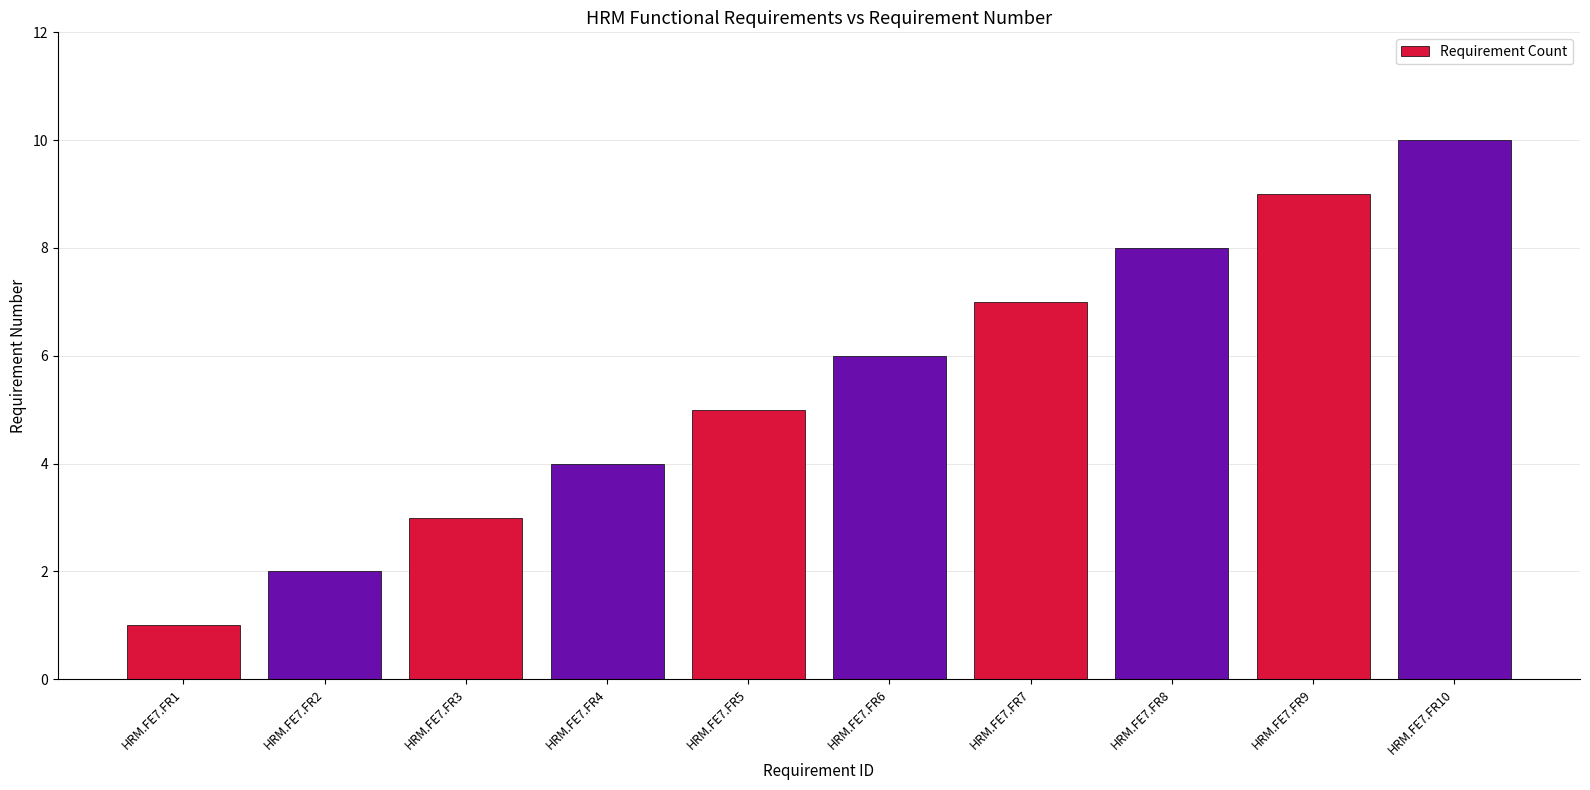

What is the value of the 7th bar from the left?

7